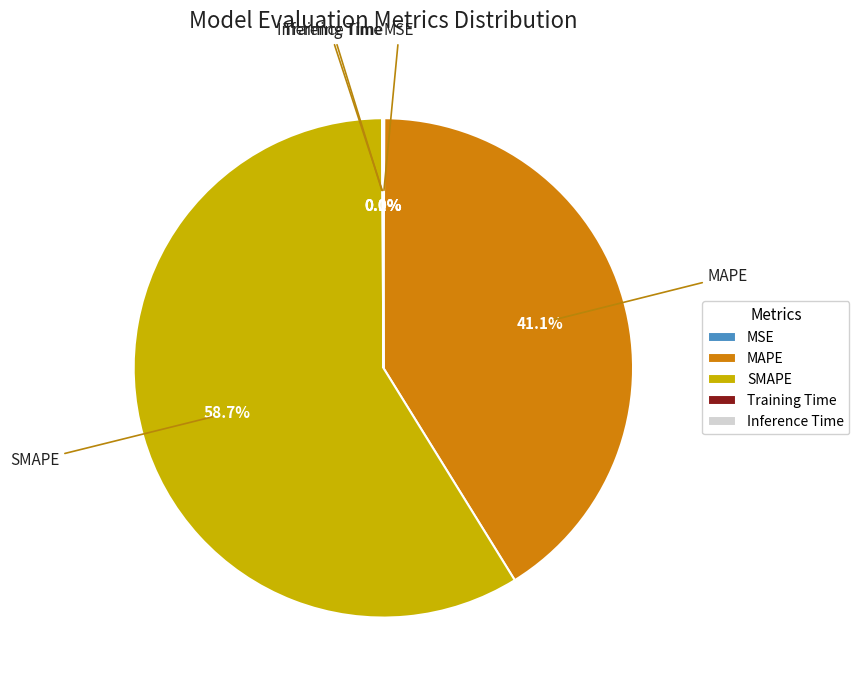

Which slice represents more than half of the pie?

SMAPE